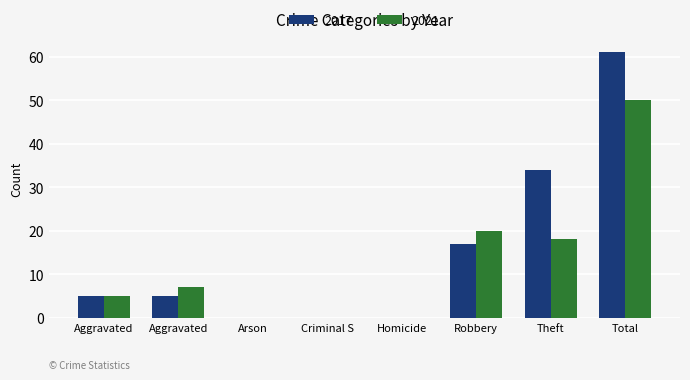

What is the value of the 2021 bar at the 8th from the left?

50